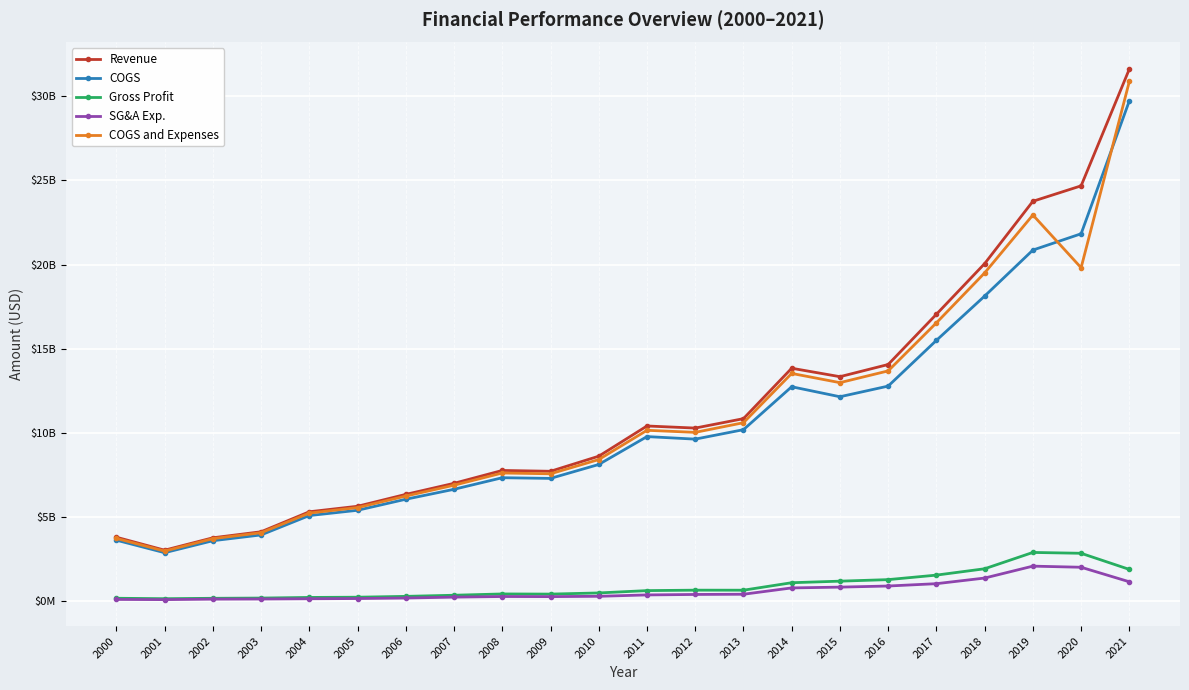

What is the value of the SG&A Exp. point at the 21st from the left?

2017502000